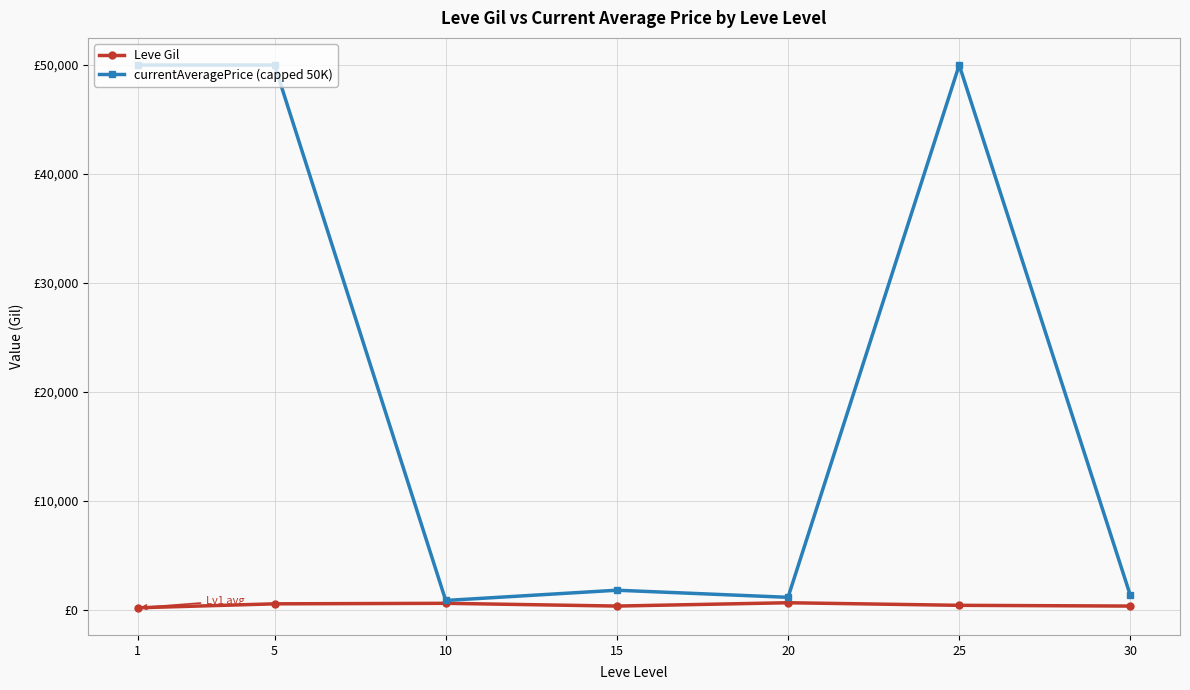

What are all the series names shown in the legend?

Leve Gil, currentAveragePrice (capped 50K)